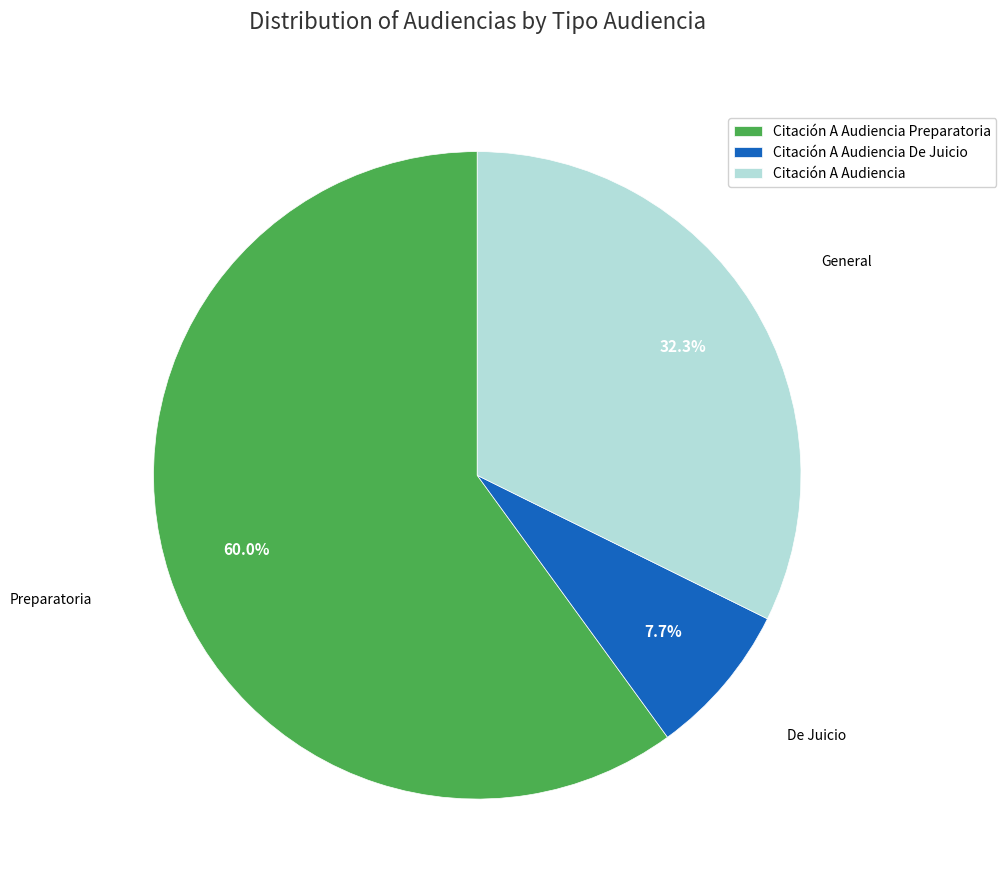

Rank the categories by value from highest to lowest.

Citación A Audiencia Preparatoria, Citación A Audiencia, Citación A Audiencia De Juicio